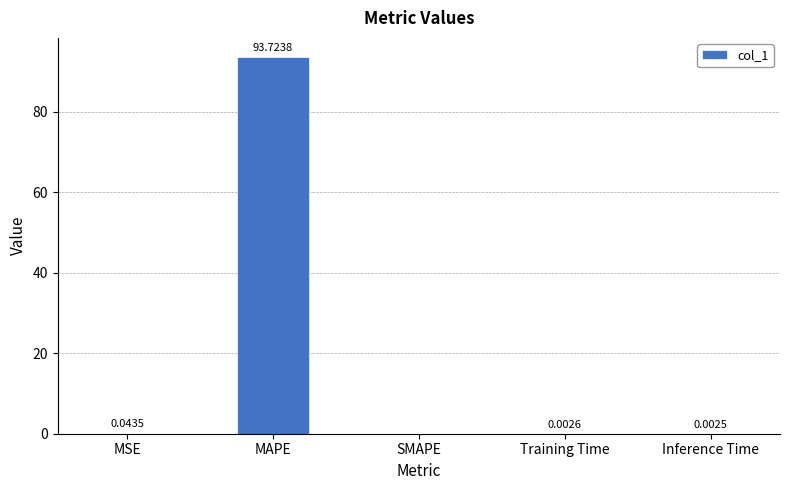

The value at MAPE is 138.2. True or false?

False